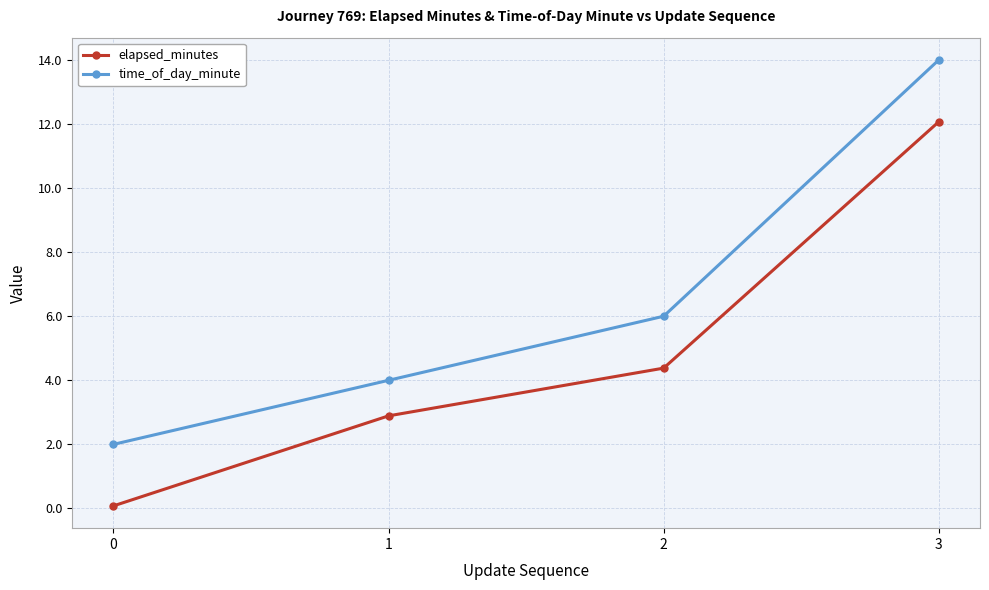

What are all the series names shown in the legend?

elapsed_minutes, time_of_day_minute